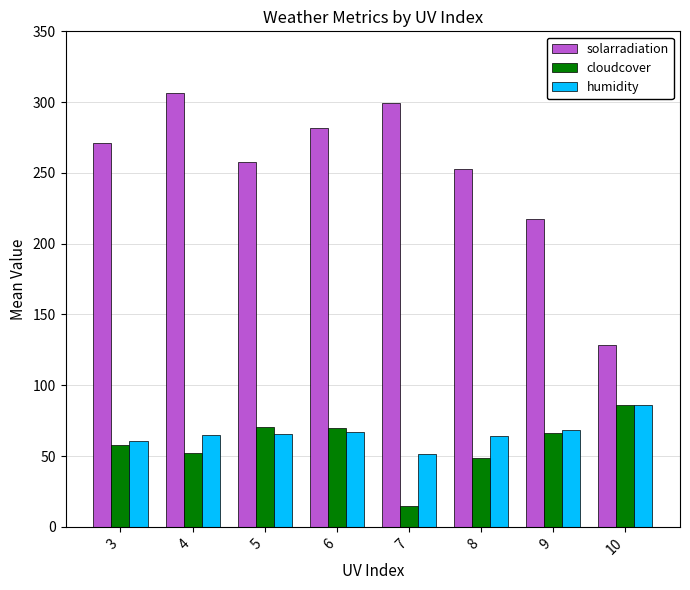

What is the sum of the cloudcover values at 8 and 9?

114.8